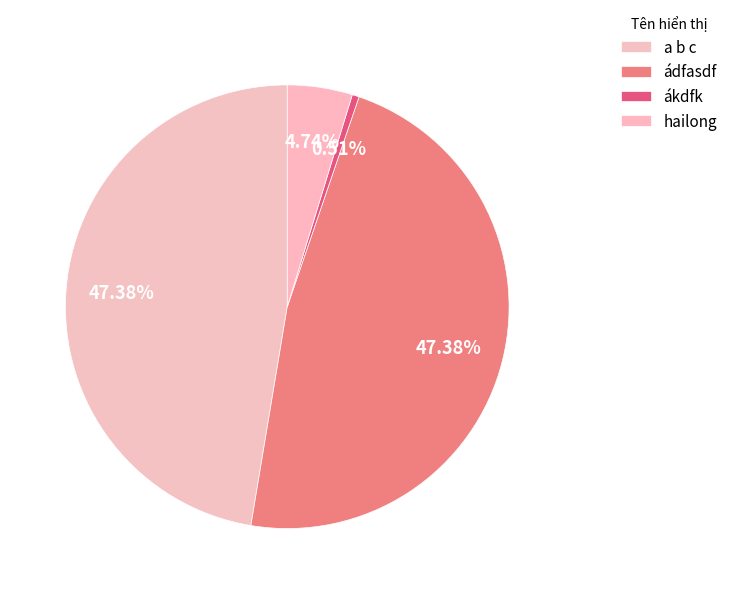

To the nearest percent, what is the difference between the hailong and ákdfk slice percentages?

4%